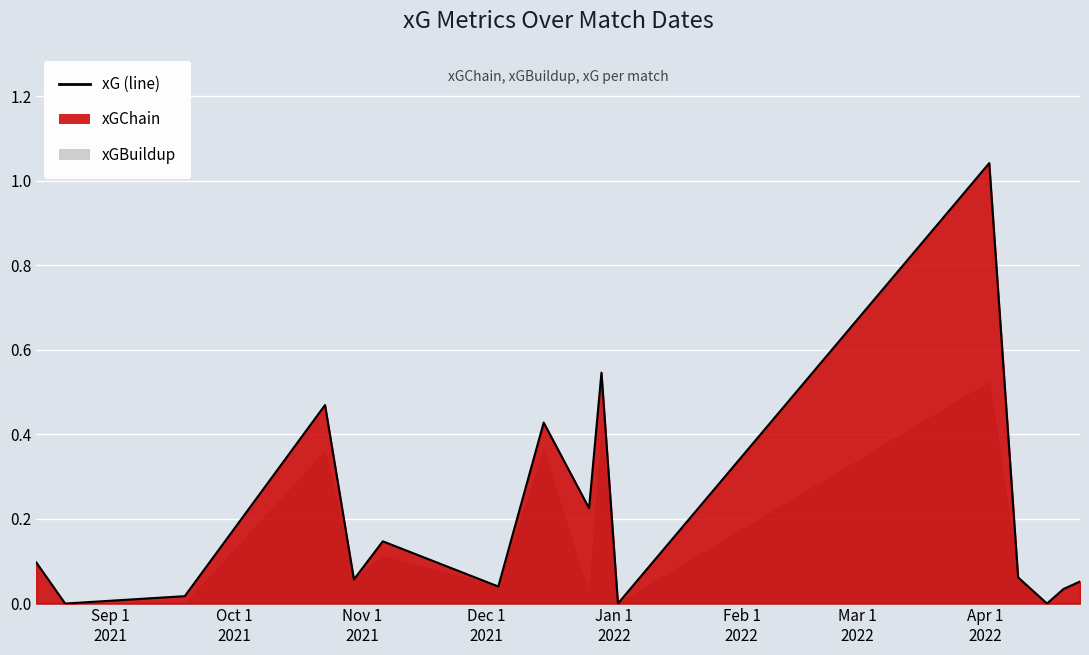

How many values are above zero?

13